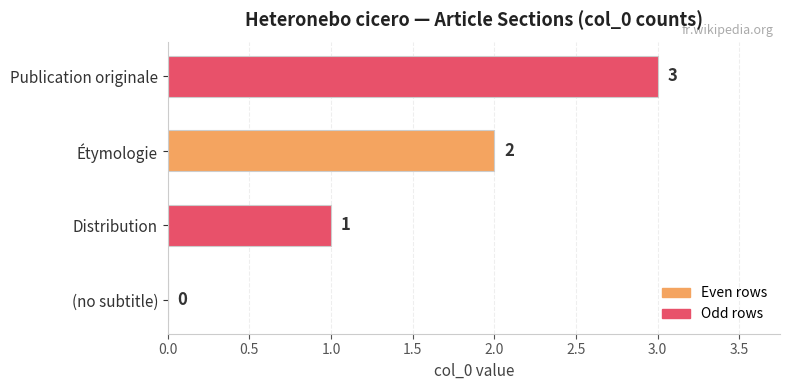

Approximately how many times larger is the value at Étymologie compared to Distribution?

2.0